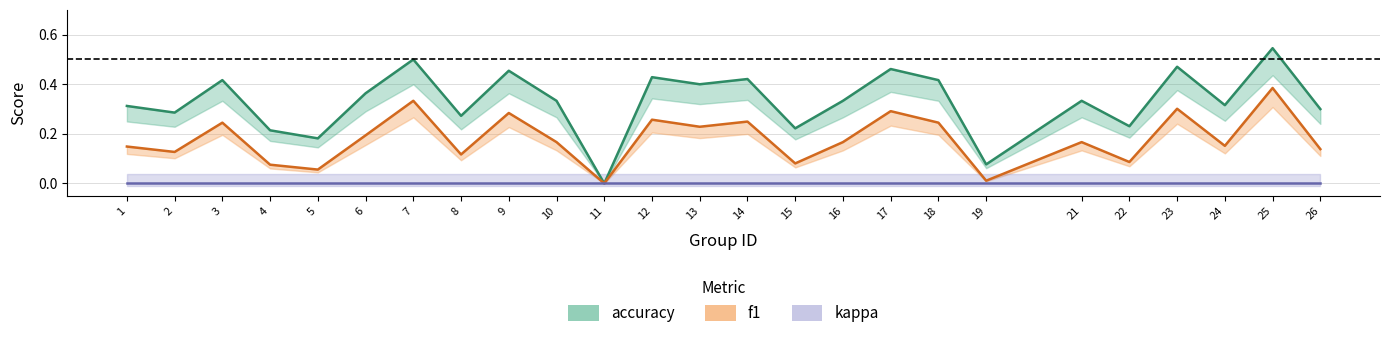

Where is the first local minimum for f1?

2